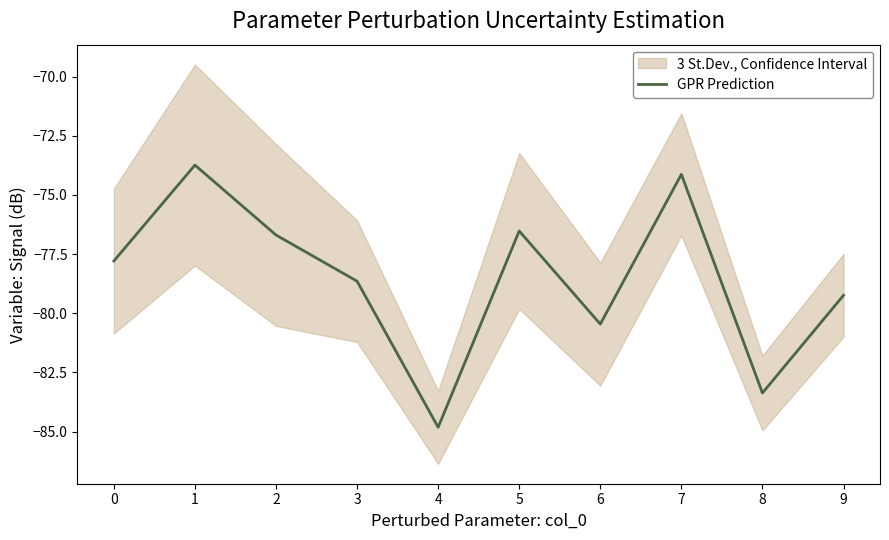

What is the smallest value displayed?

-84.8